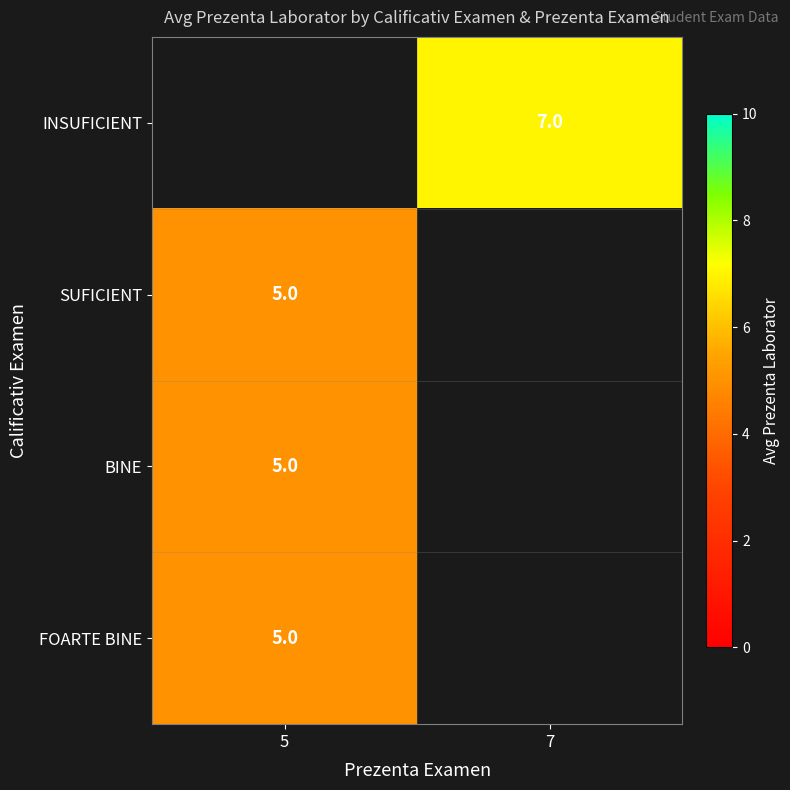

Which label corresponds to the largest value in the chart?

7